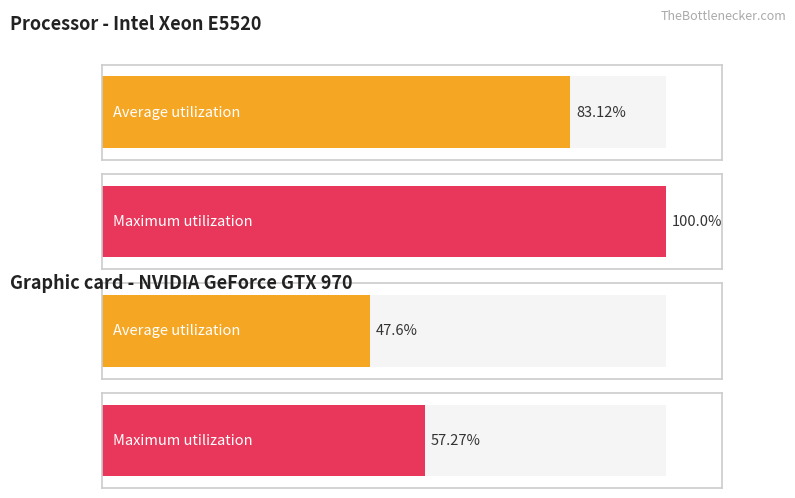

What are all the series names shown in the legend?

Average utilization, Maximum utilization